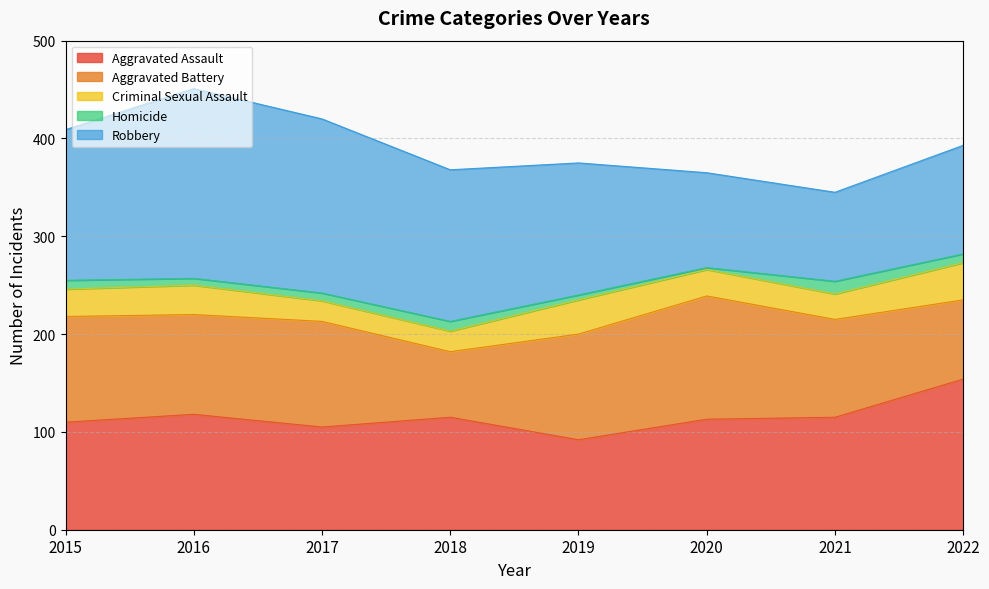

True or false: Aggravated Battery and Criminal Sexual Assault intersect in this chart.

False